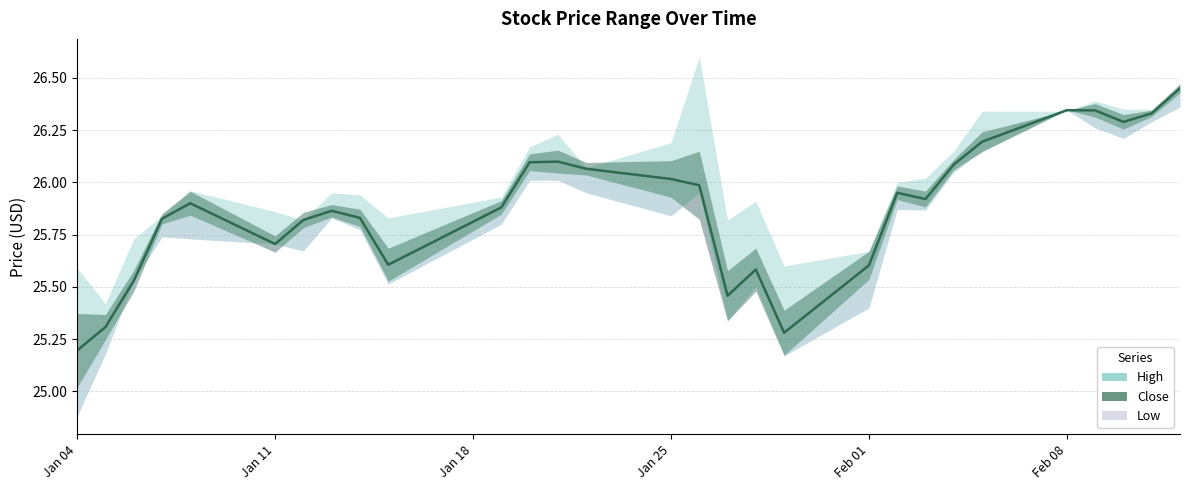

True or false: Low and Close cross at least once.

False